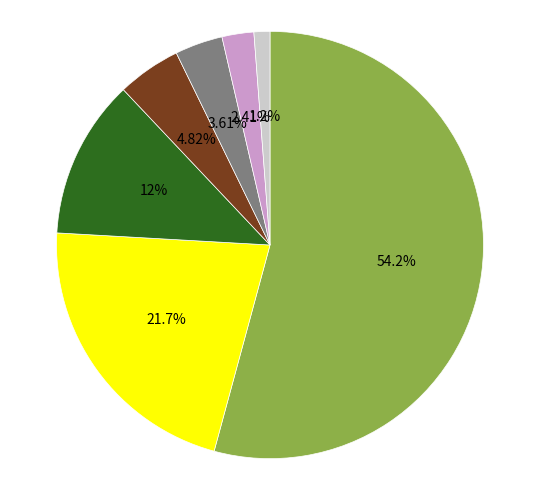

Is there a majority slice in this chart?

Yes